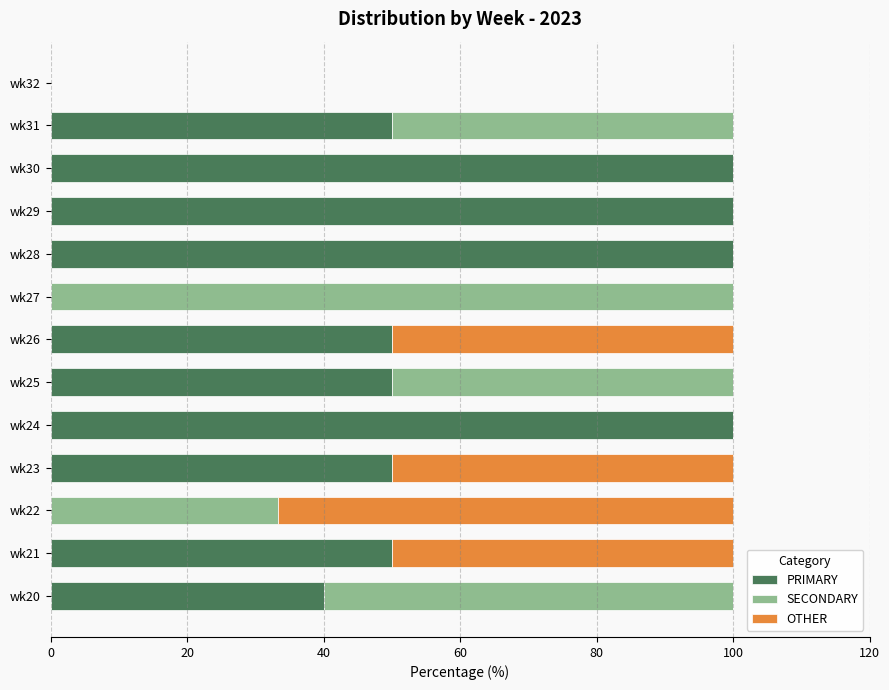

What is the sum of the PRIMARY values at wk32 and wk28?

100.0